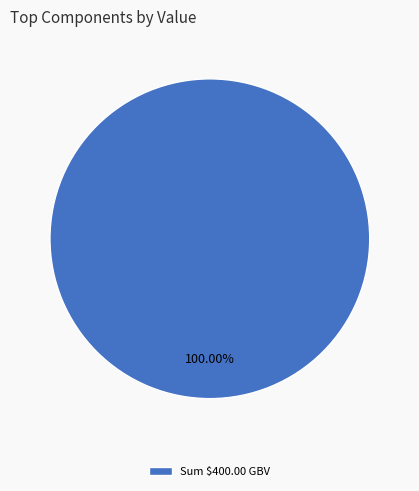

Which category accounts for the majority?

Sum $400.00 GBV